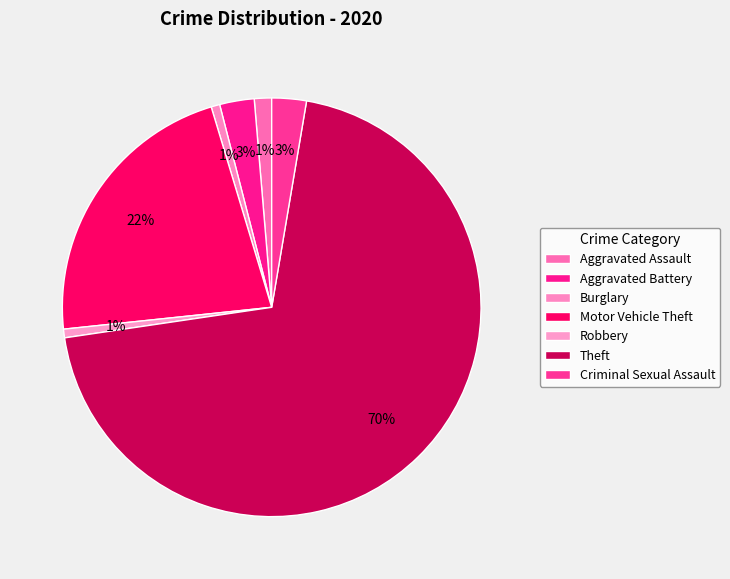

The Robbery slice represents 1% of the pie. True or false?

True